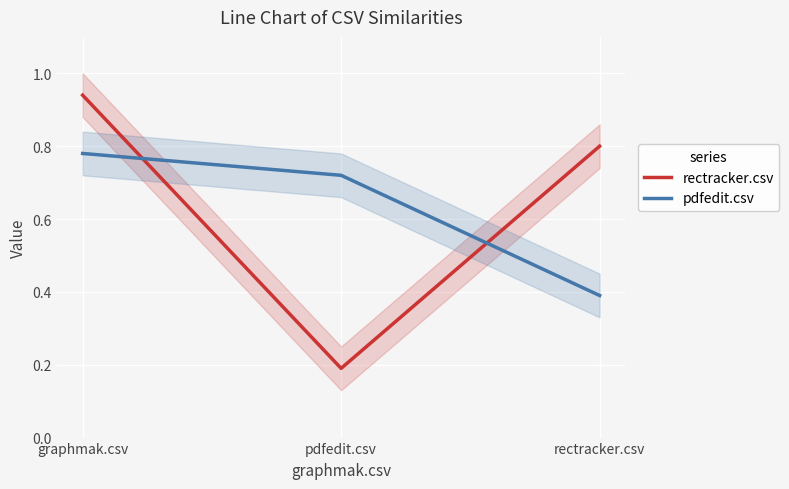

What is the average value of the pdfedit.csv series?

0.6